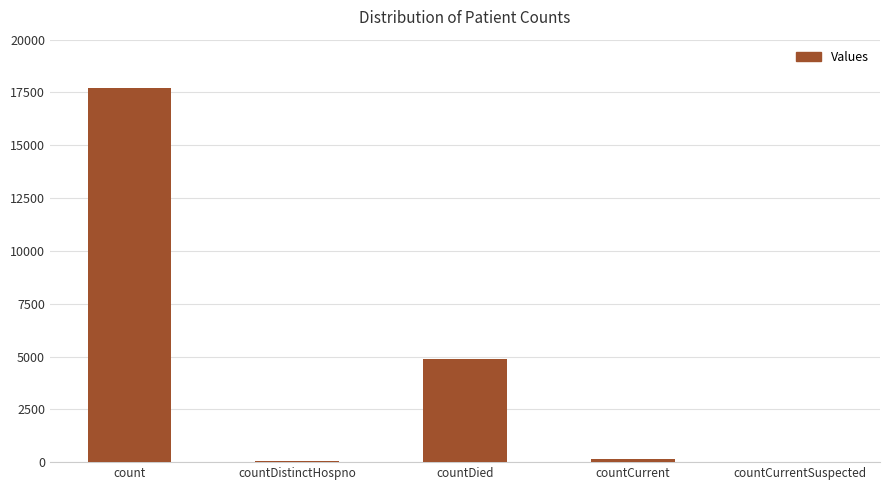

What is the difference between the values at count and countCurrent?

17563